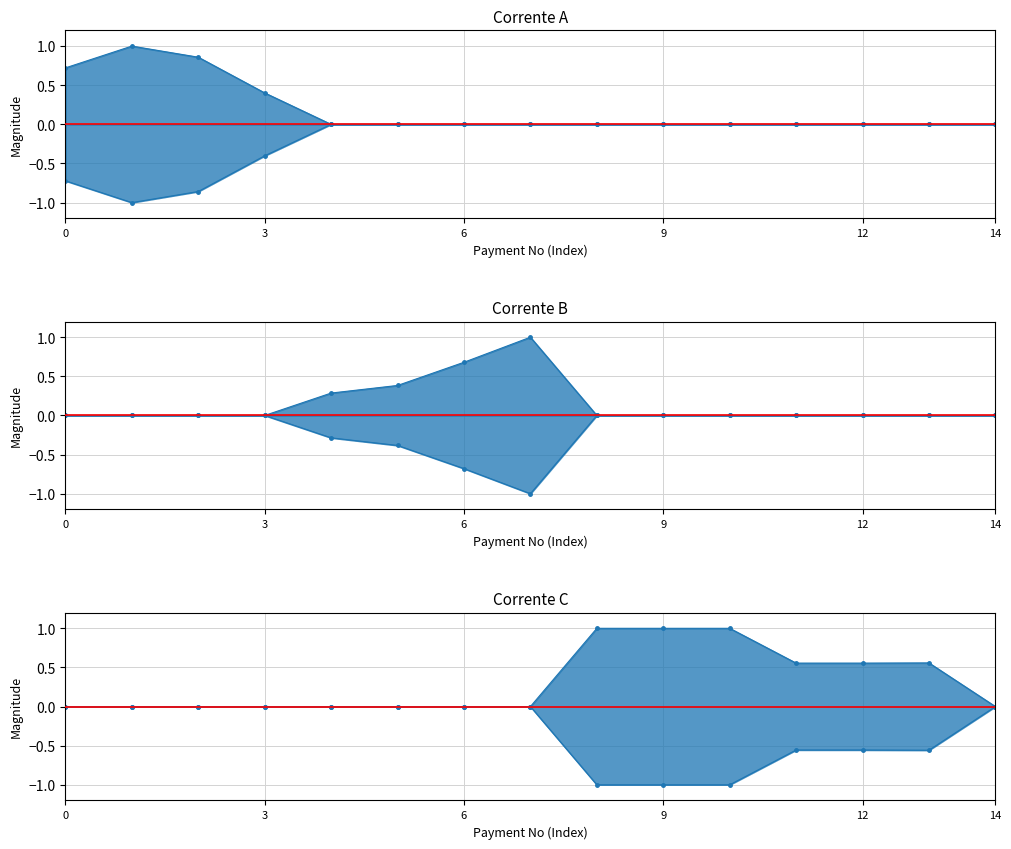

True or false: NNAMDI AZIKIWE UNIVERSITY TEACHING HOSPITAL has a value of 0.3 at 1000532365-1.

False